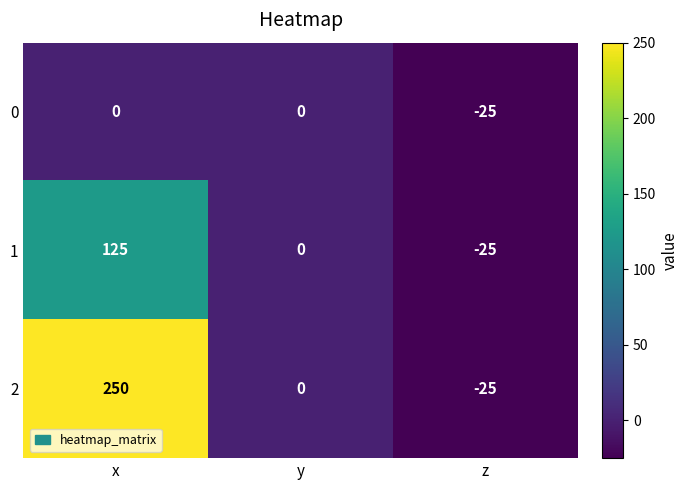

Which series has the widest spread of values?

2